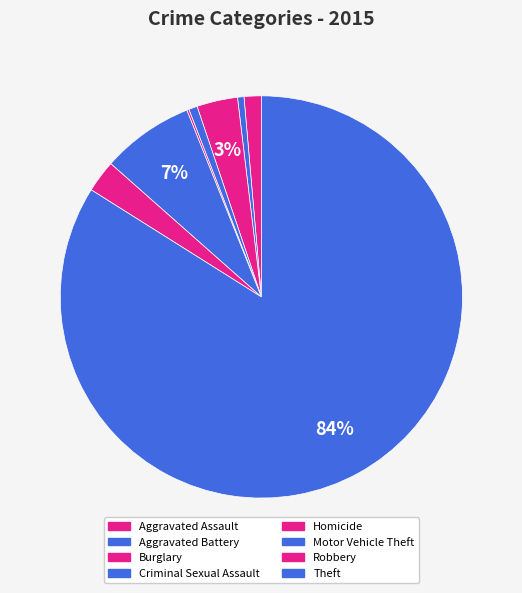

Count the number of slices in the pie.

8